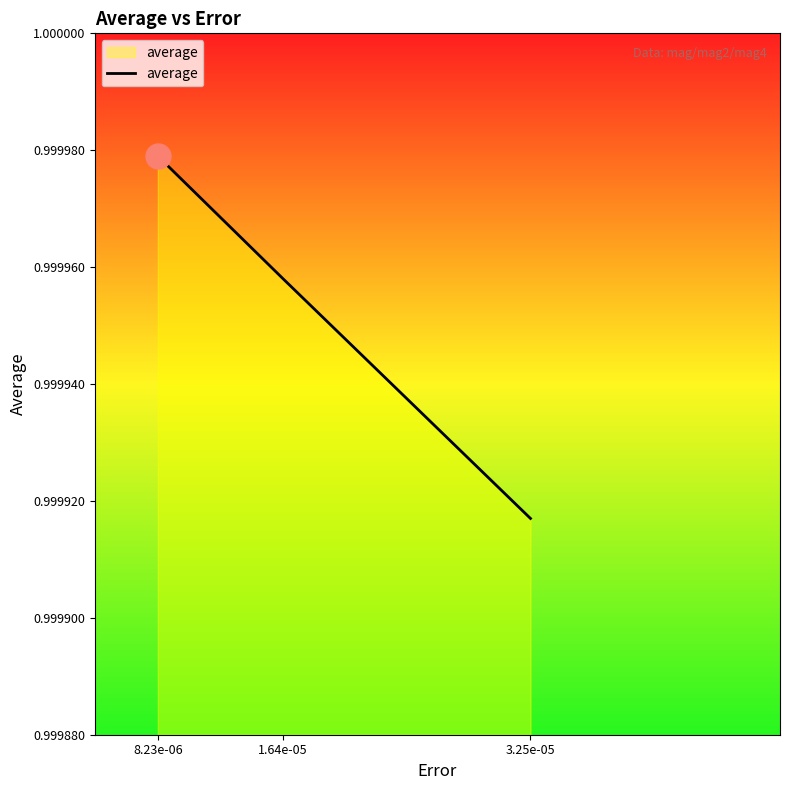

Is it true that the value at 3.25e-05 is 0.3?

False